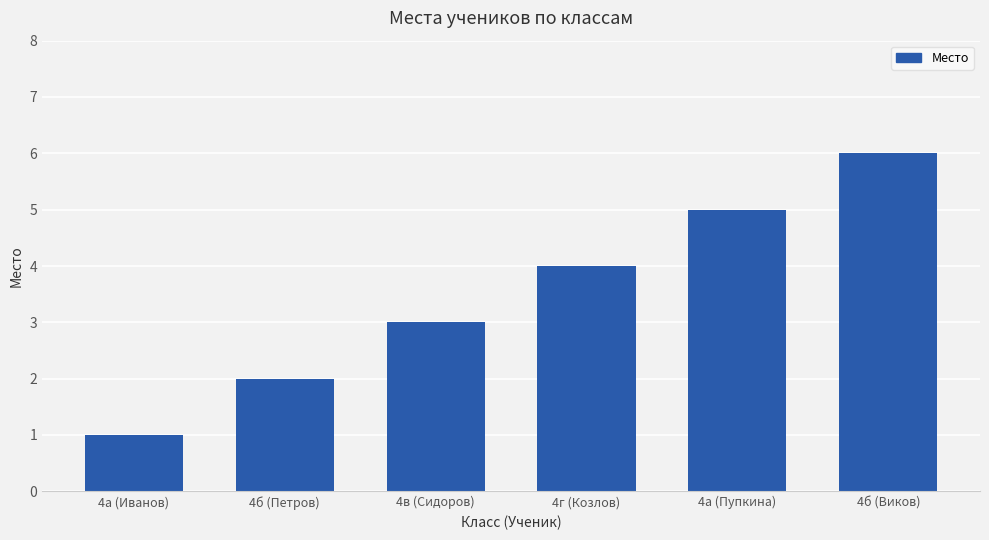

What is the difference between the second highest and minimum values?

4